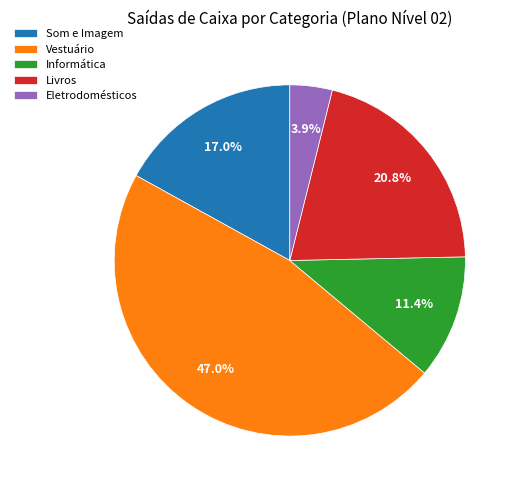

How many slices are in this pie chart?

5